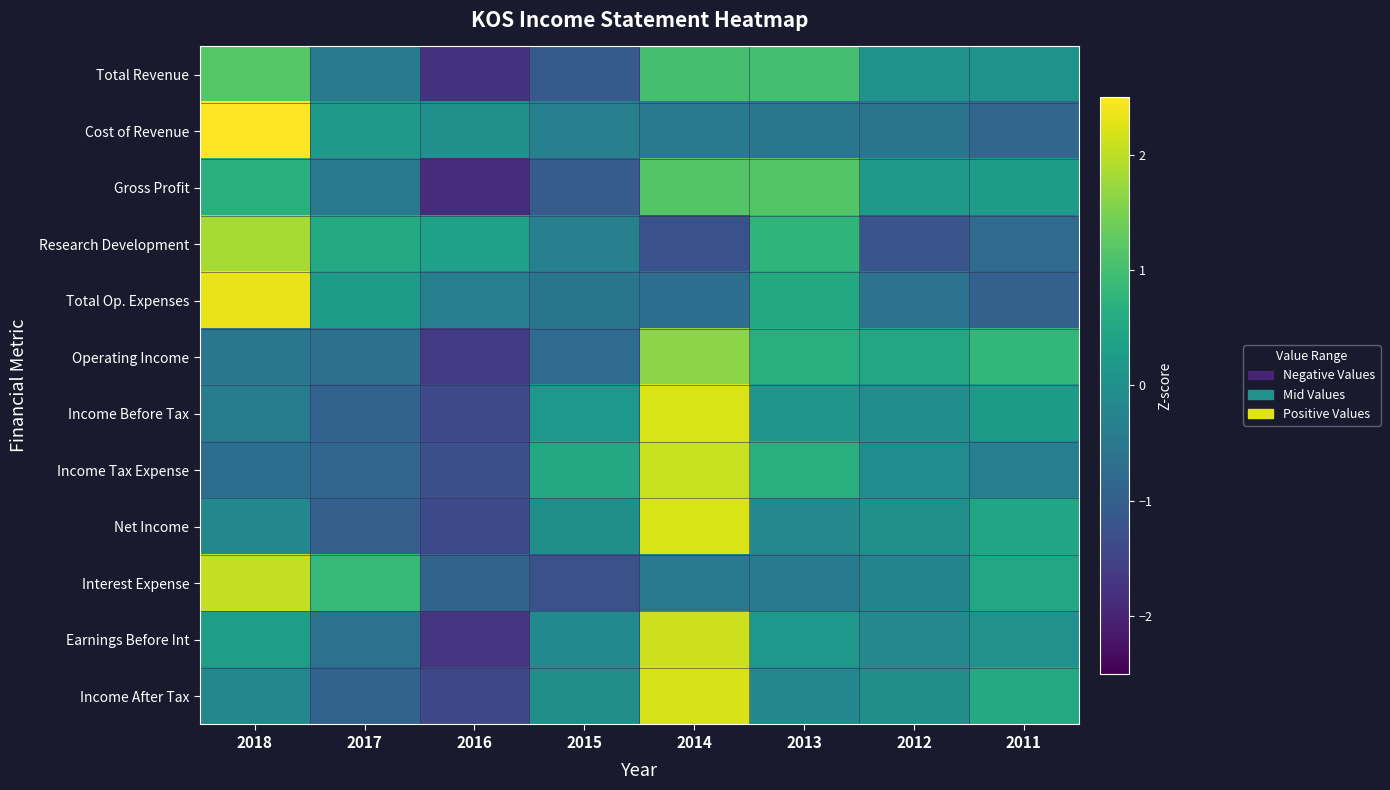

Which series changed the most between 2017 and 2014?

Net Income